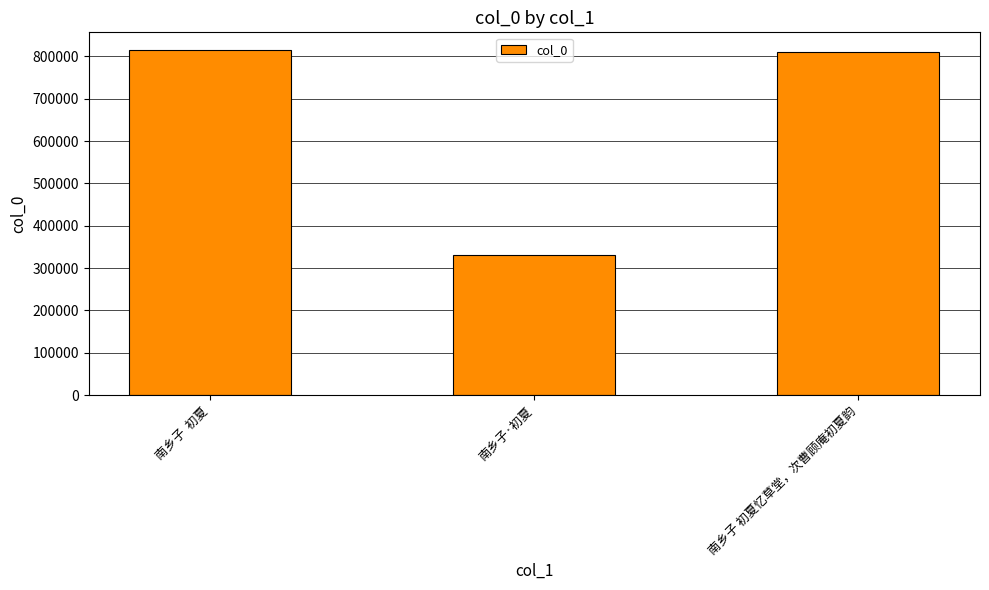

Which label corresponds to the smallest value in the chart?

南乡子·初夏